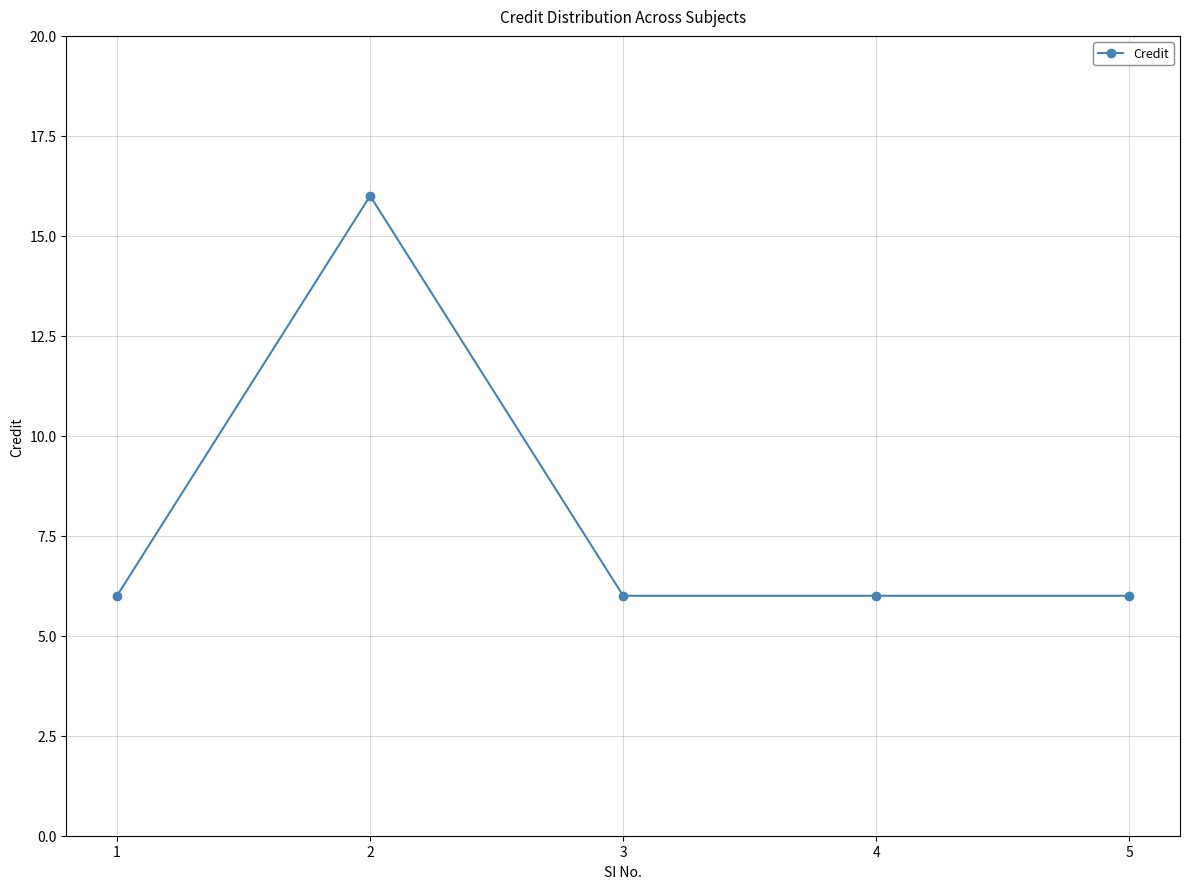

What is the approximate value at 1, to the nearest 5?

5